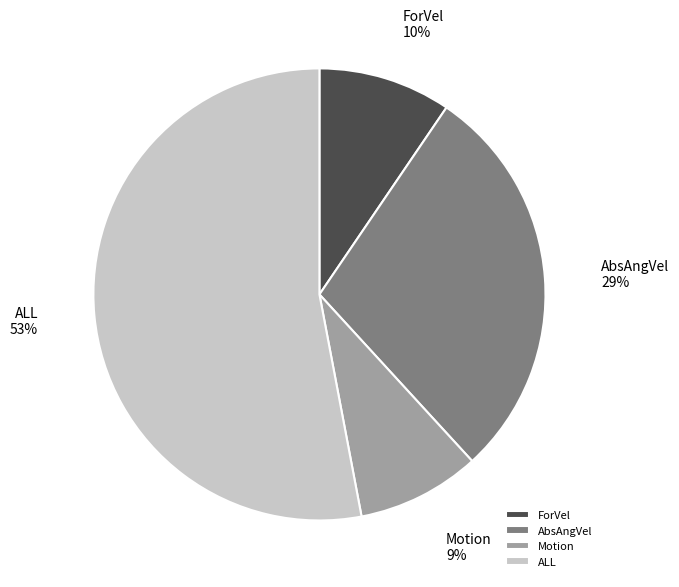

Is the sum of Motion and ALL greater than half?

Yes